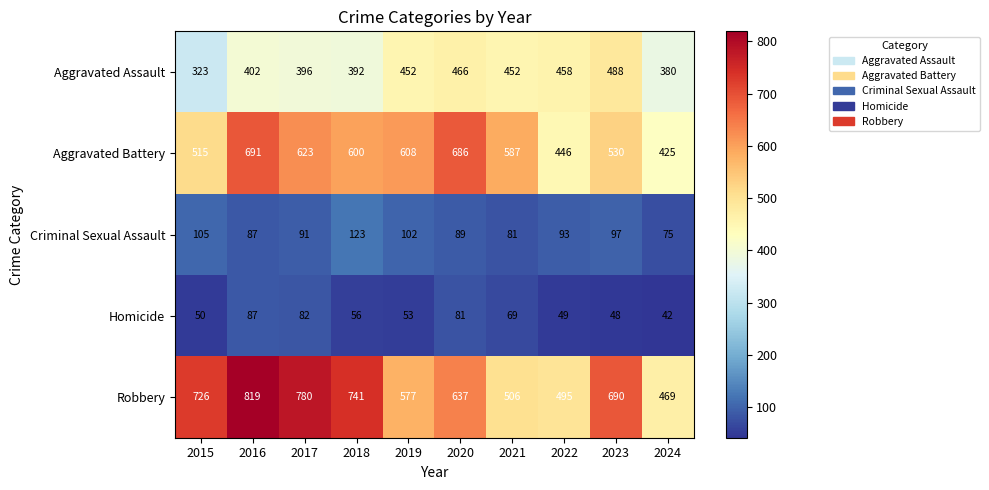

Rank the series at 2024 from highest to lowest value.

Robbery, Aggravated Battery, Aggravated Assault, Criminal Sexual Assault, Homicide